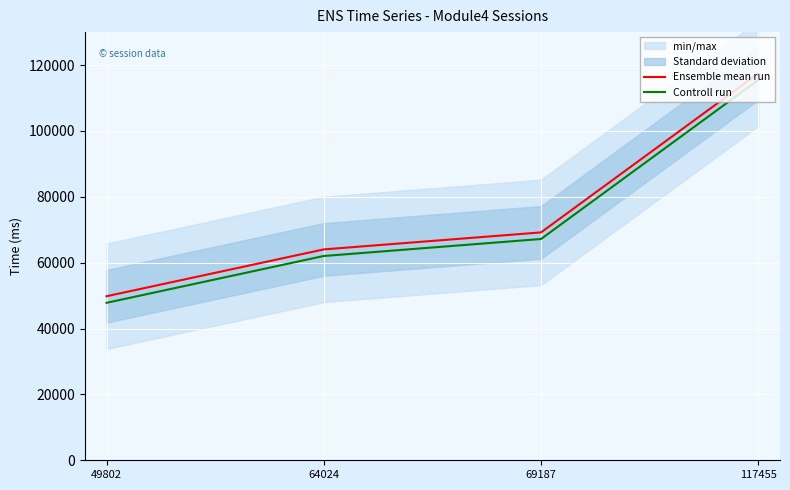

List the series in order of their peak value, highest first.

Ensemble mean run, Controll run